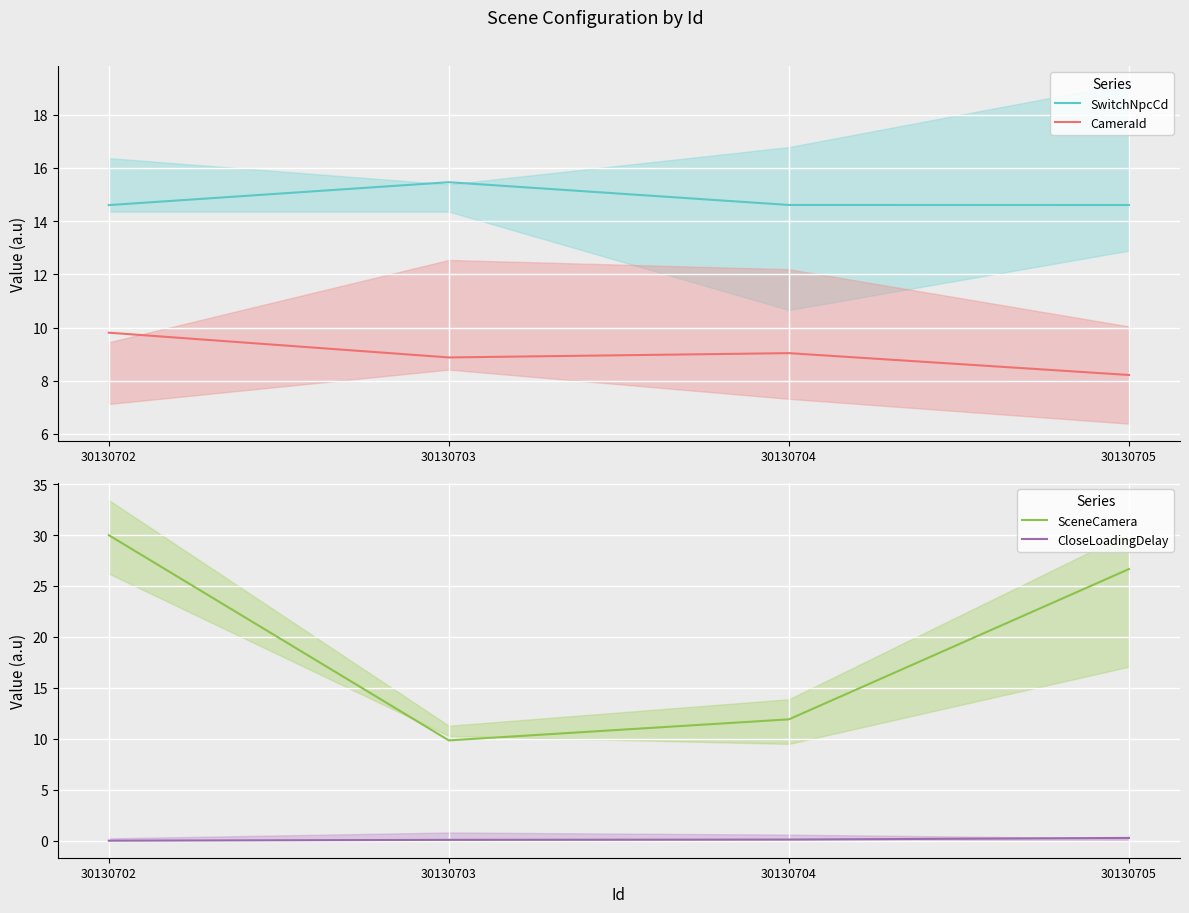

List the series in order of their peak value, lowest first.

CloseLoadingDelay, CameraId, SwitchNpcCd, SceneCamera